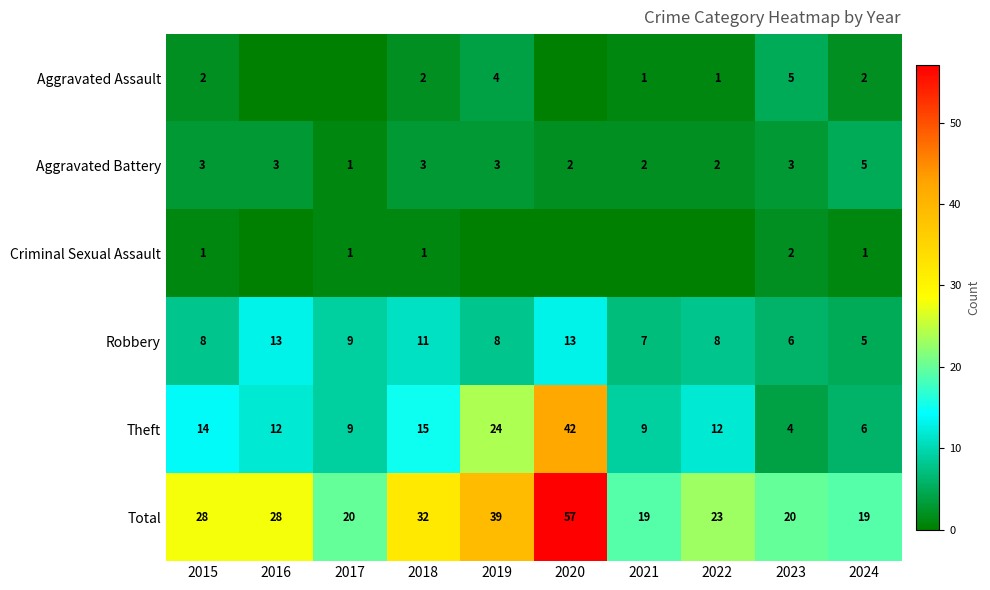

At which label does Robbery reach its minimum?

2024